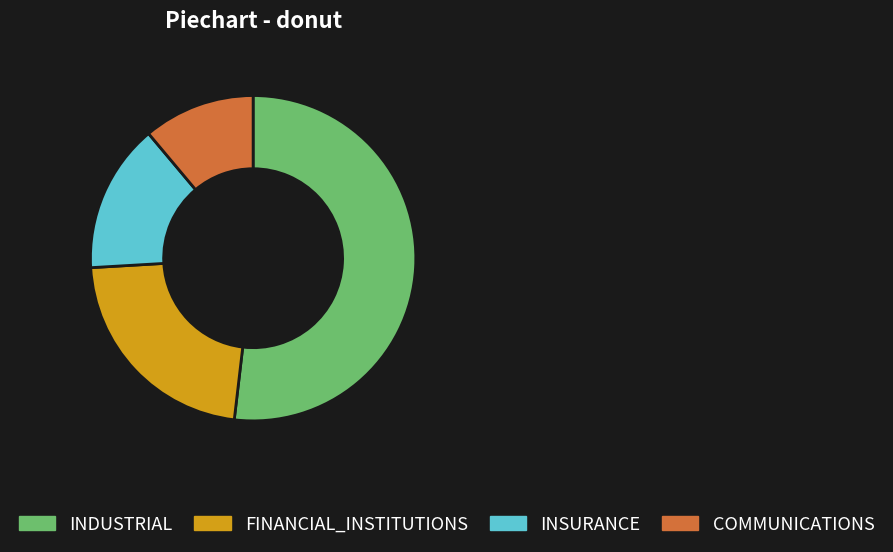

Does INDUSTRIAL represent more than half of the total?

Yes